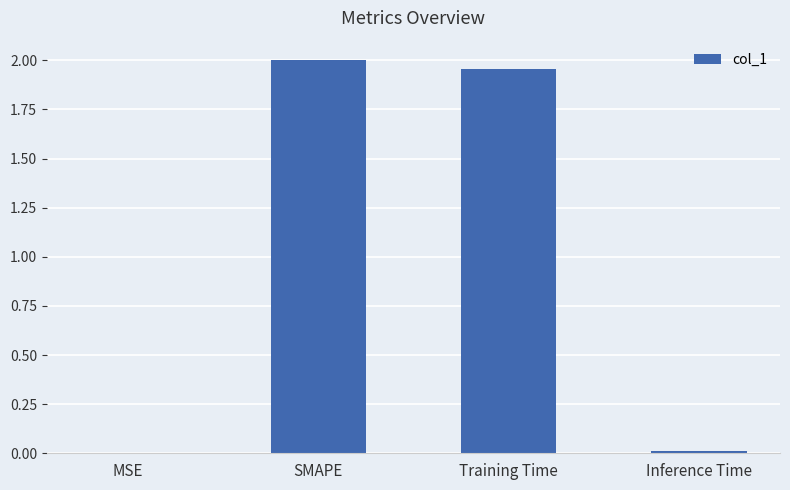

Between MSE and SMAPE, which is larger?

SMAPE